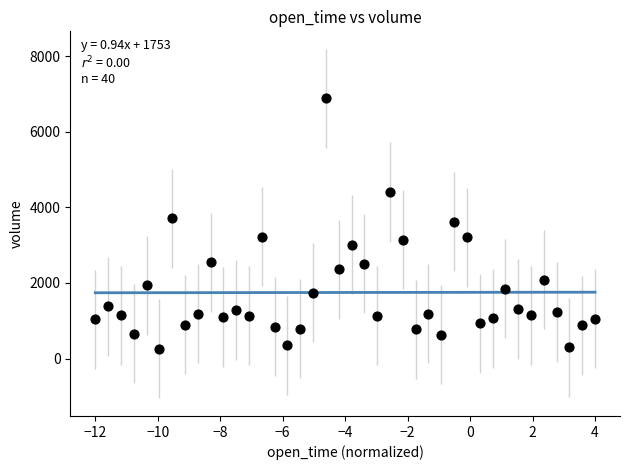

What is the range of Y values (max minus min)?

6633.9